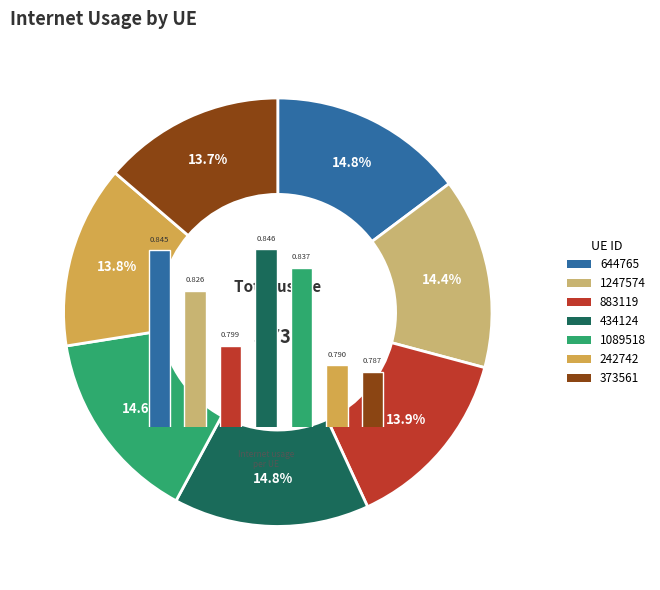

Which slice is the largest?

434124